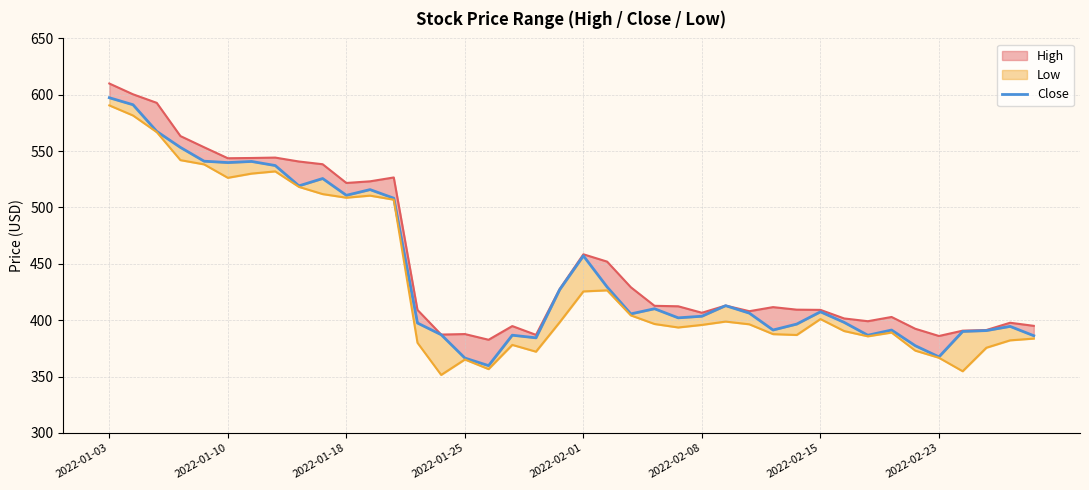

How many data points does each series have?

40